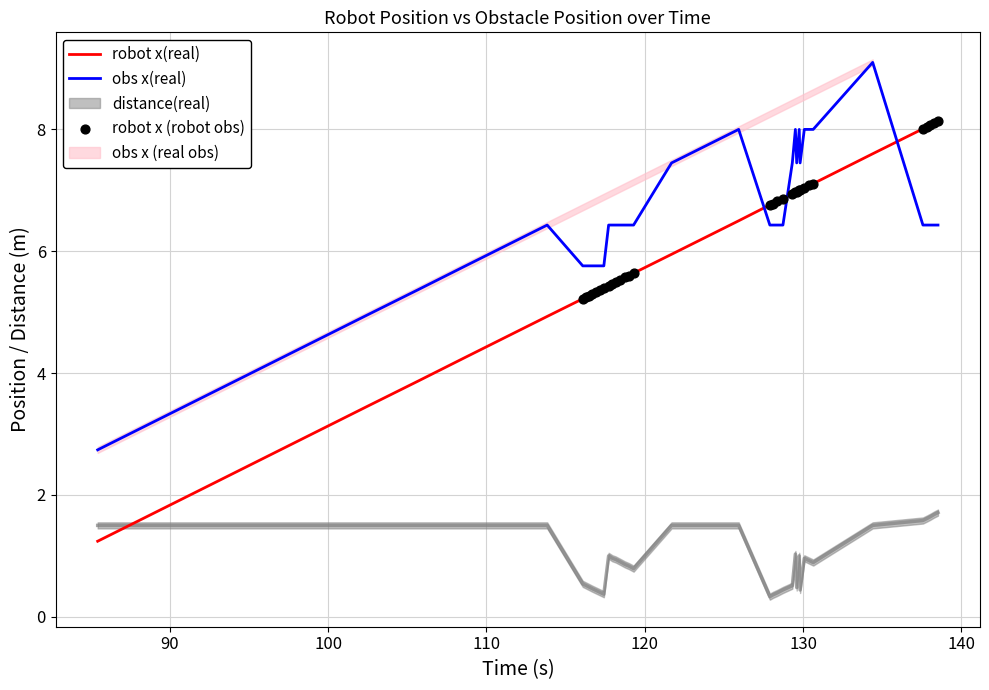

What is the highest value of the obs x(real) series?

9.1